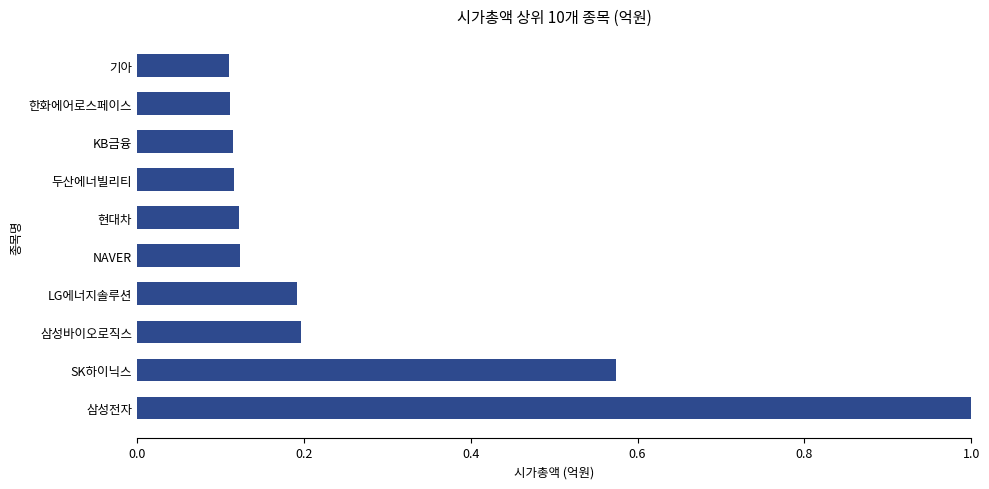

What is the difference between the maximum and minimum values?

0.9